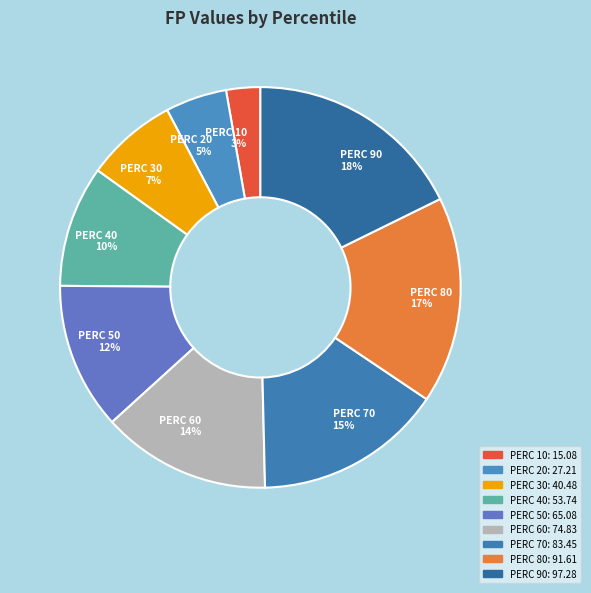

Do PERC 60 14% and PERC 70 15% together represent more than half of the pie?

No